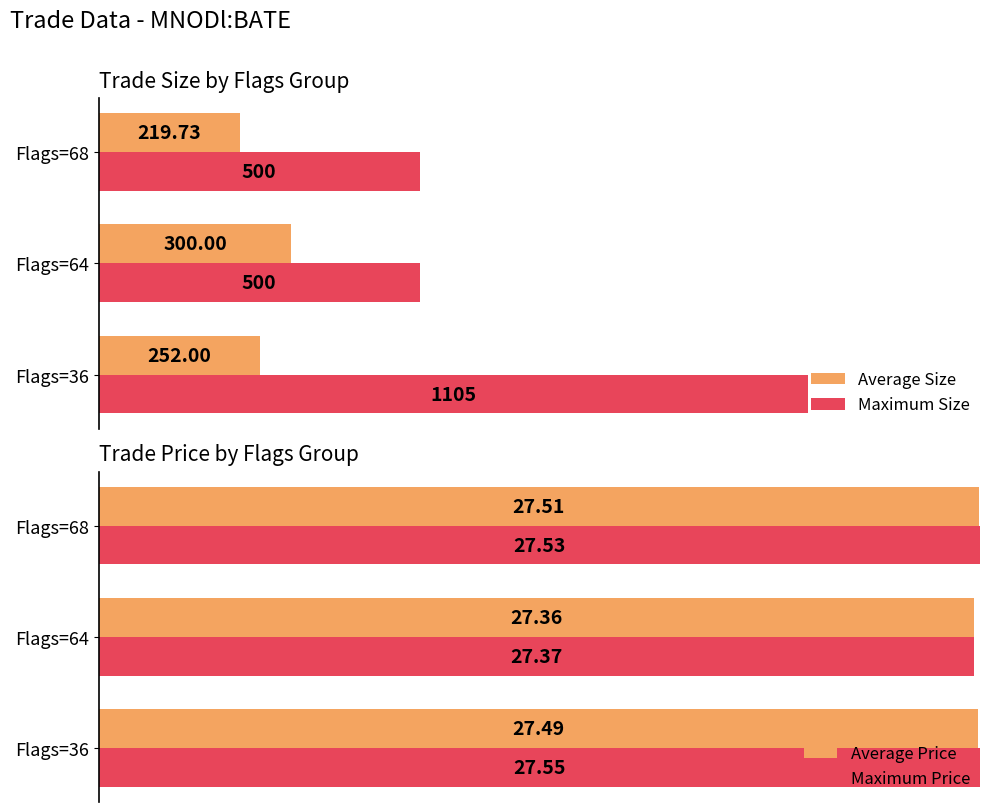

Is it true that Maximum Price equals 43.9 at 2?

False